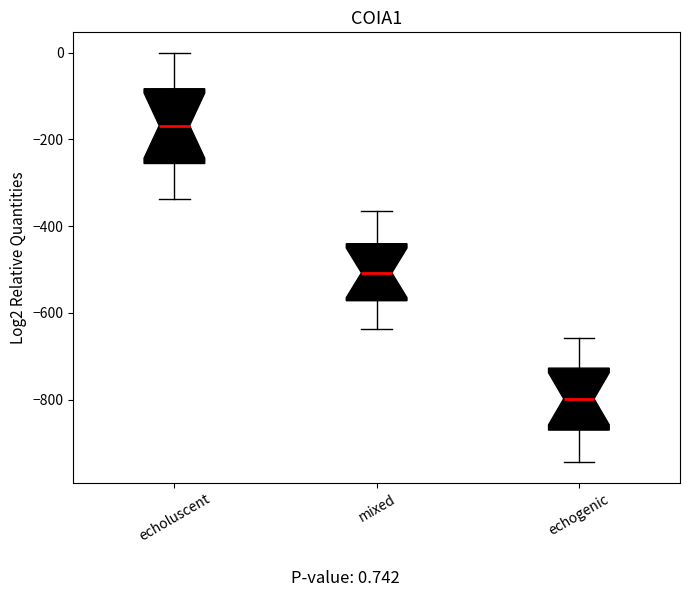

Reading left to right, transcribe this box plot: for each box, give where its median line is, the range the box spans, and where its two whiskers end, as read against the y-axis. The values are not printed on the chart, so give them approximately, as read against the axis.

echoluscent: median -160, box -260 to -80, whiskers -340 to 0
mixed: median -500, box -580 to -440, whiskers -640 to -360
echogenic: median -800, box -880 to -720, whiskers -940 to -660